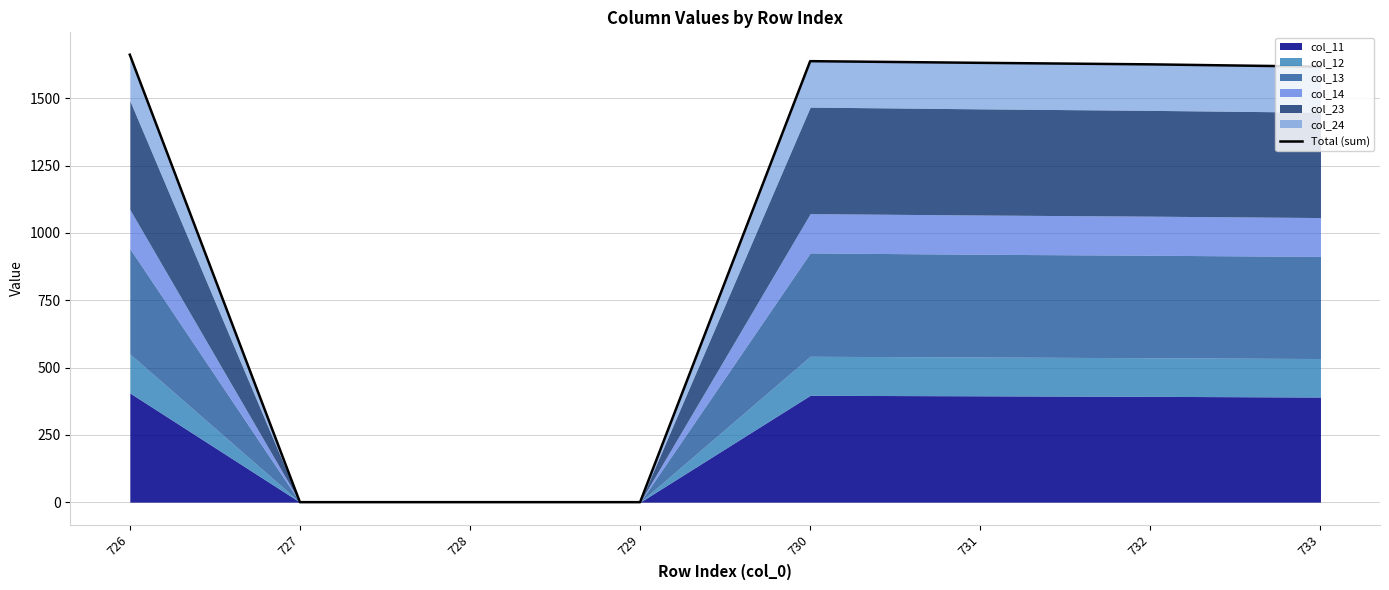

What is the change in value from 727 to 730?

+1638.0